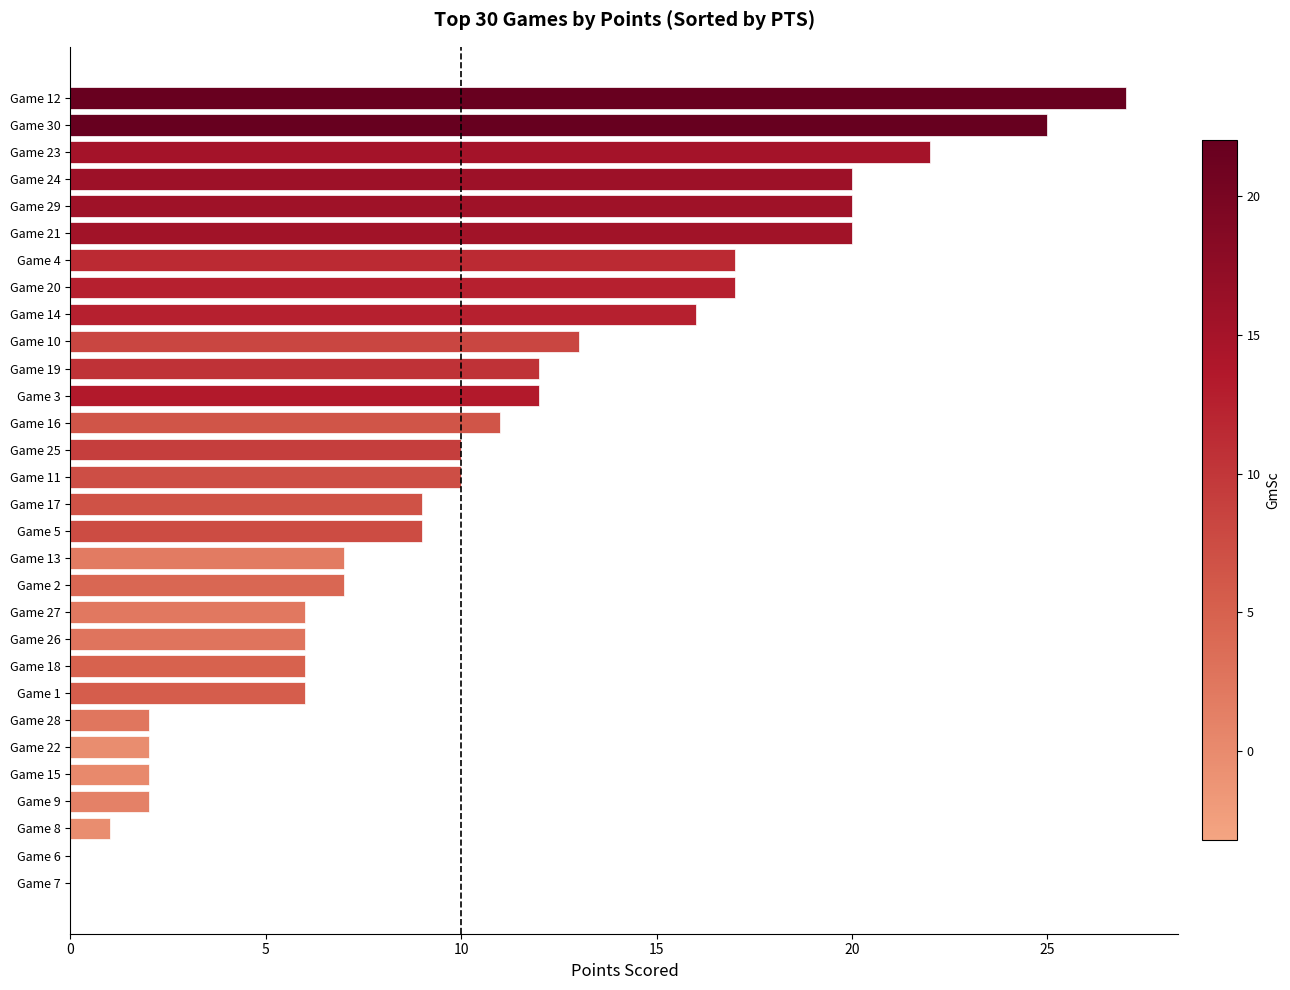

What is the change in value from Game 6 to Game 2?

+7